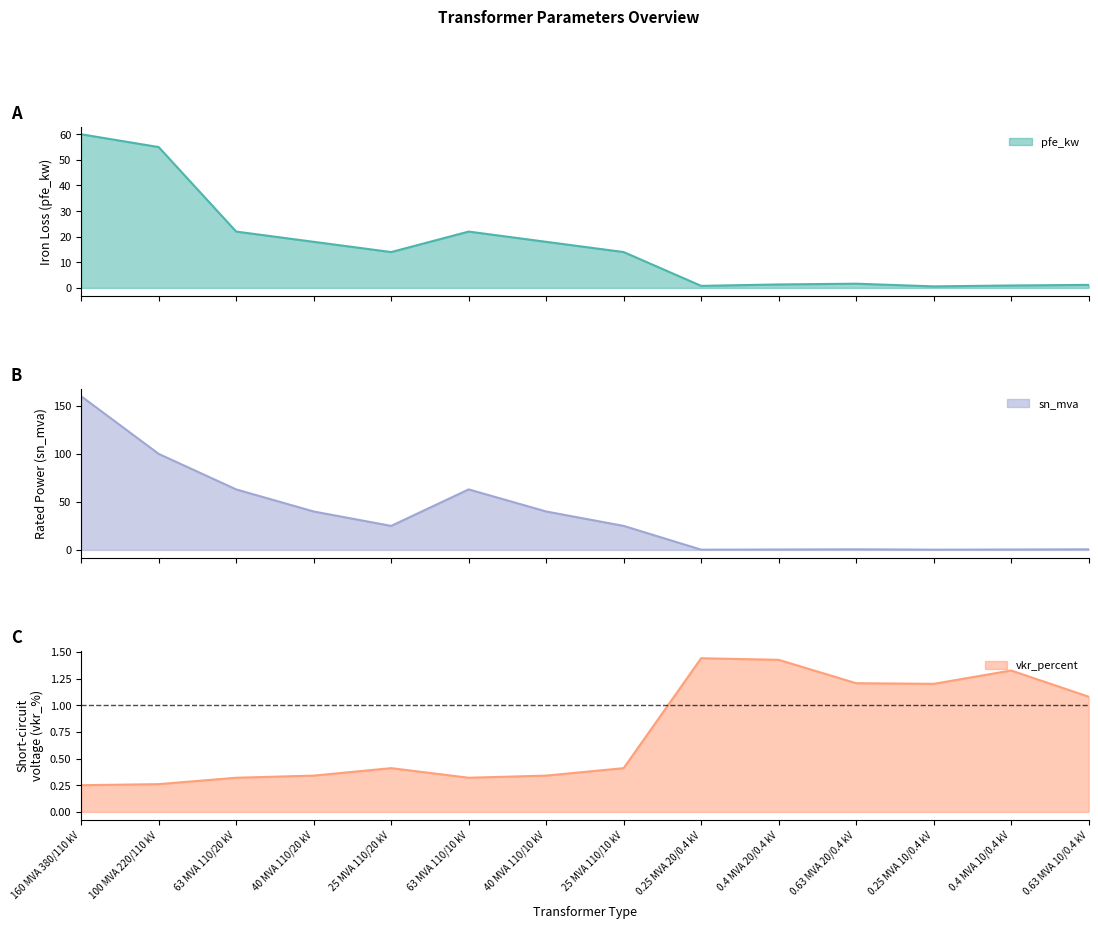

What is the sum of the vkr_percent values at 40 MVA 110/20 kV and 25 MVA 110/20 kV?

0.8